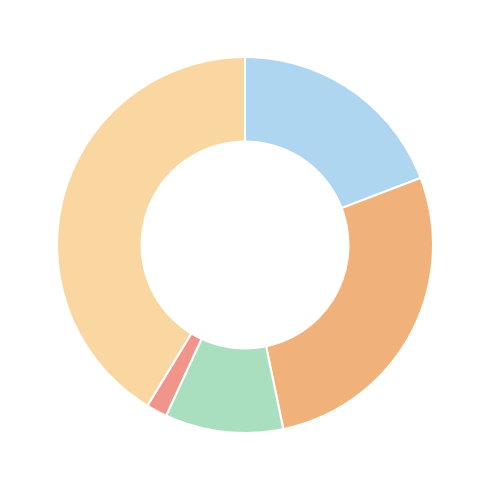

To the nearest percent, what is the average slice percentage?

20%